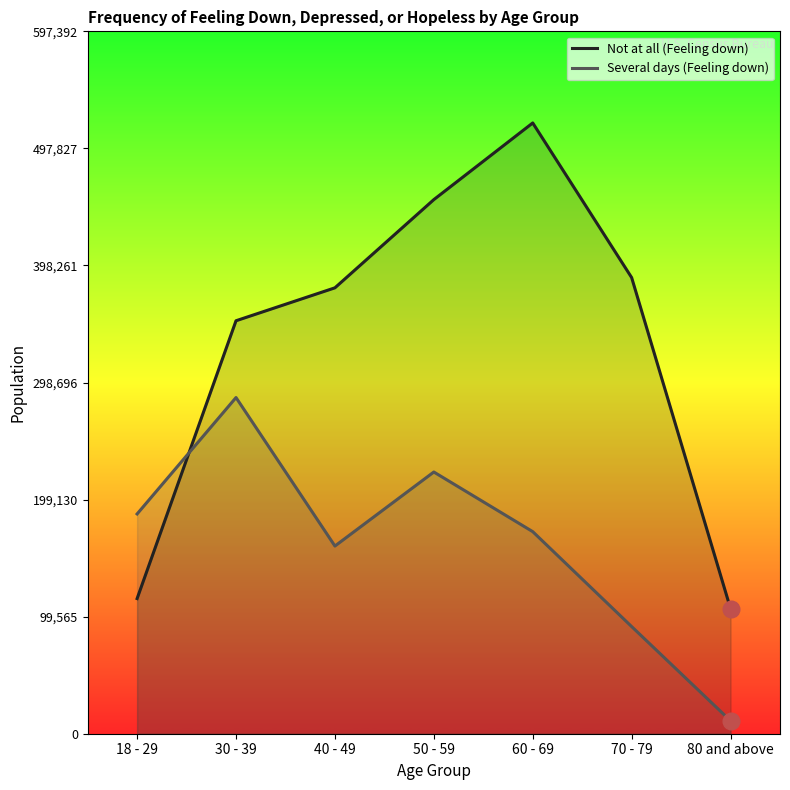

What are all the series names shown in the legend?

Not at all (Feeling down), Several days (Feeling down)